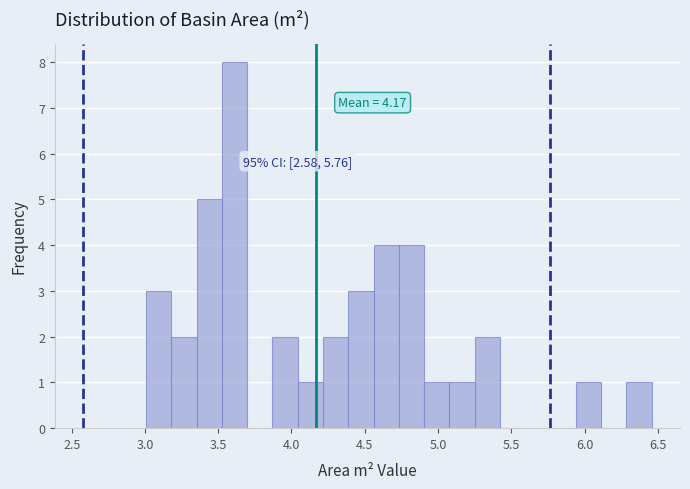

Read against the x-axis, roughly where is the centre of the tallest bar?

3.60